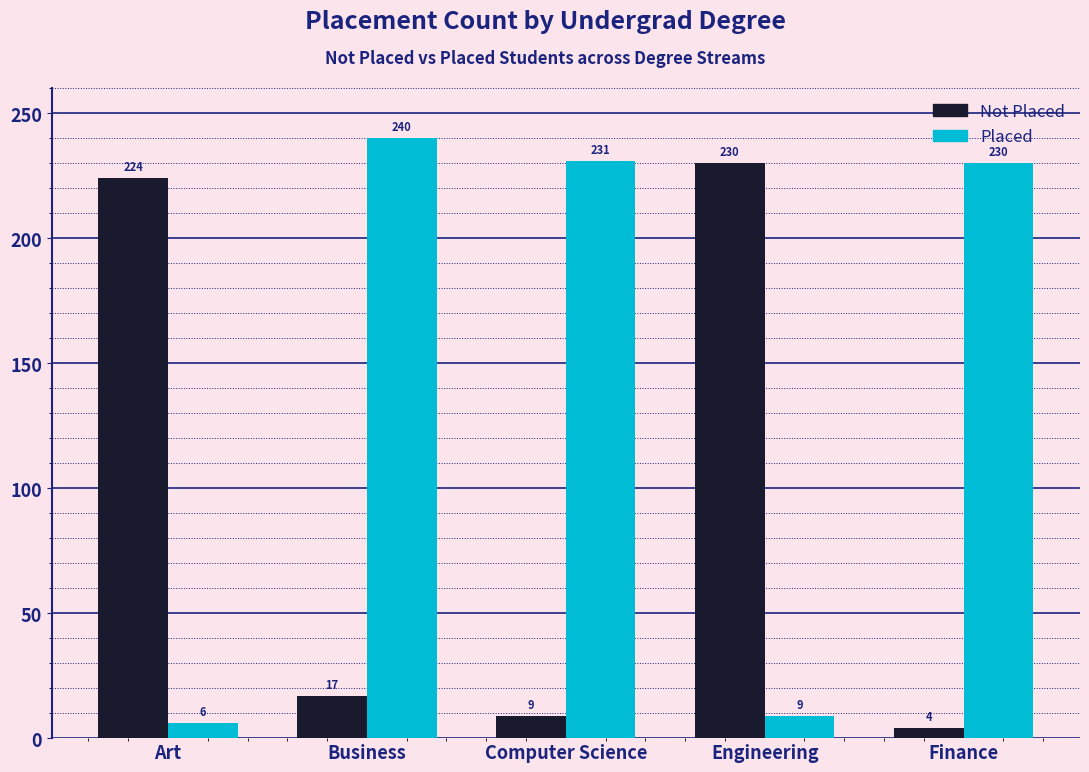

Reading left to right, extract all data points from this chart.

Not Placed: Art=224	Business=17	Computer Science=9	Engineering=230	Finance=4
Placed: Art=6	Business=240	Computer Science=231	Engineering=9	Finance=230